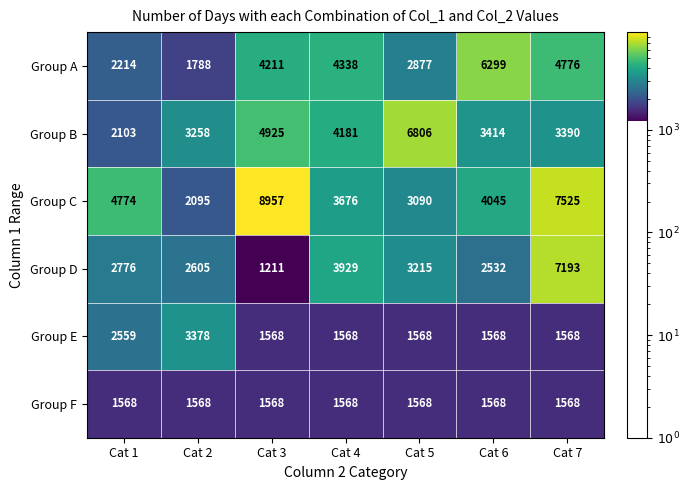

Which series has the widest spread of values?

Group C